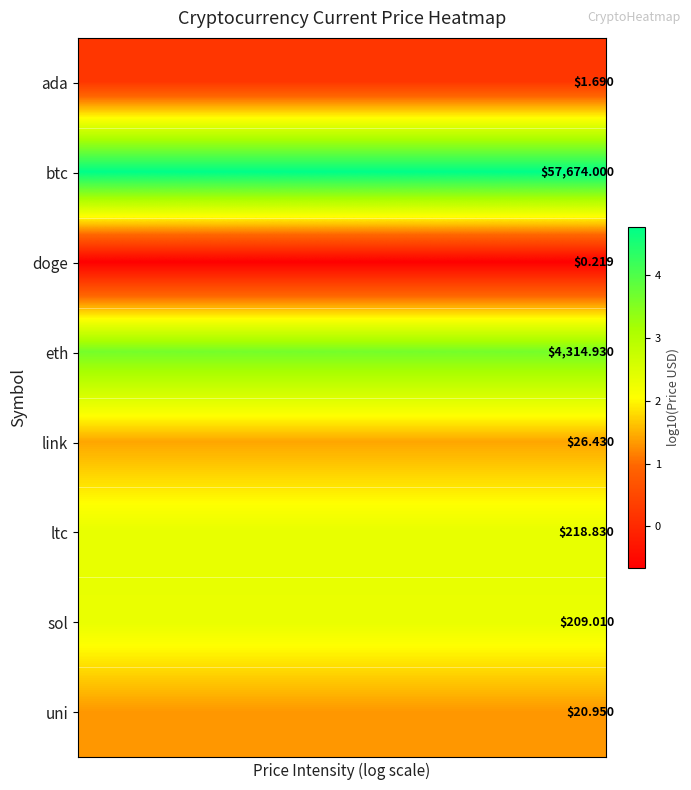

What is the smallest value displayed?

-0.7